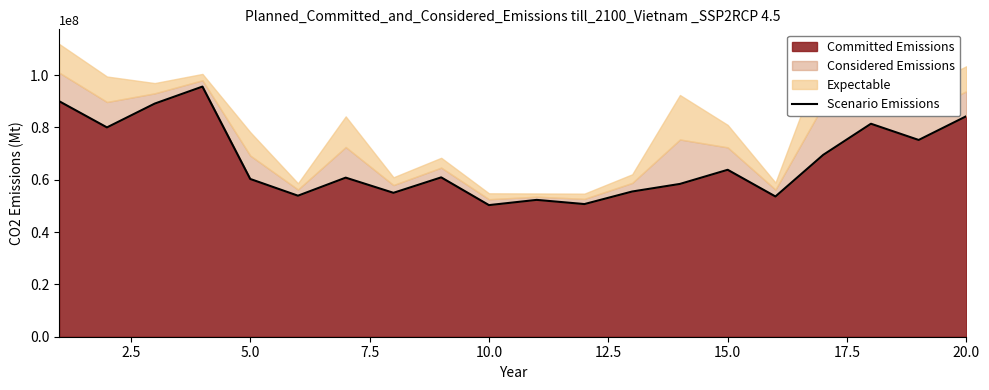

How many data points does each series have?

20